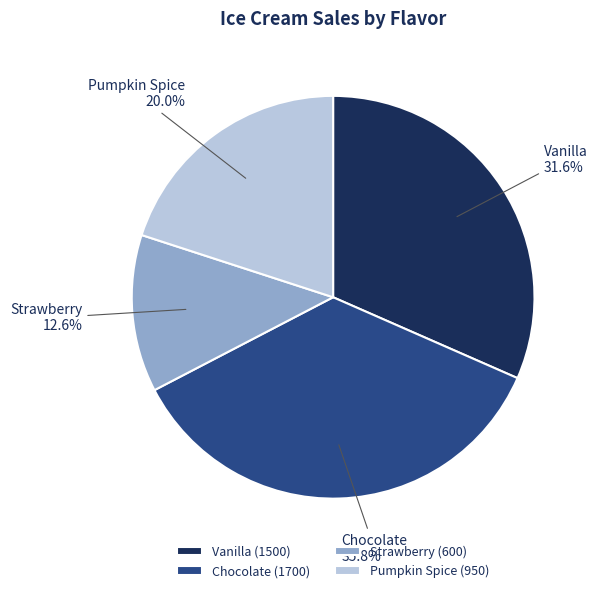

How many slices are in this pie chart?

4